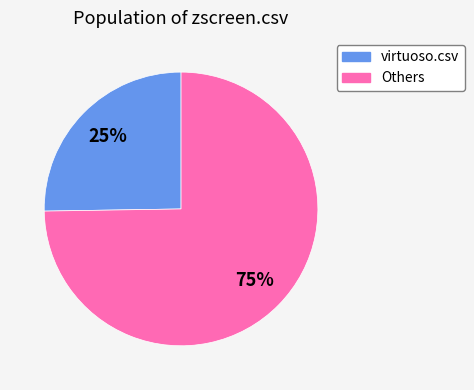

Is there any slice that represents more than half of the pie?

Yes